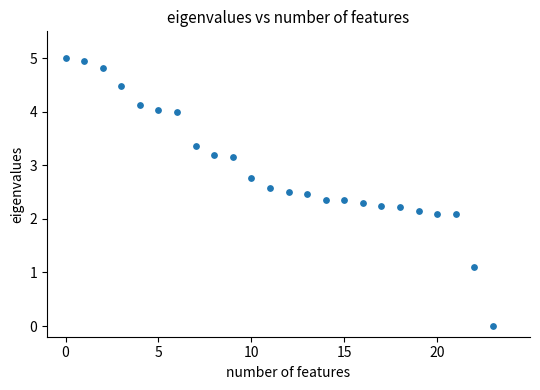

What is the range of Y values (max minus min)?

5.0